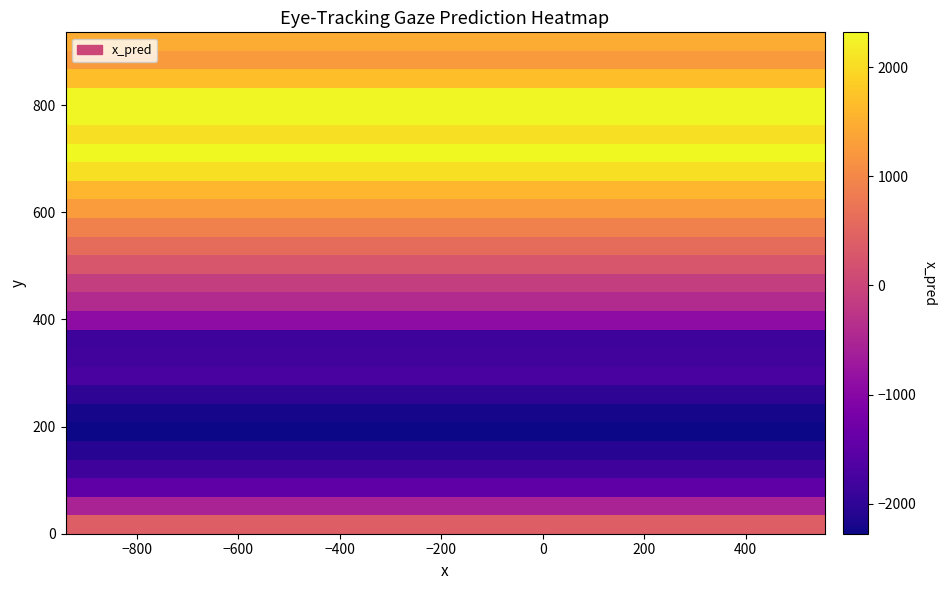

How many data points does each series have?

6